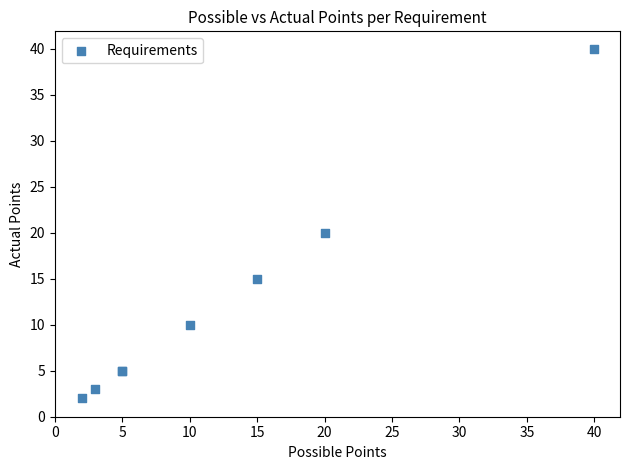

What Y value in the scatter plot is closest to 21?

20